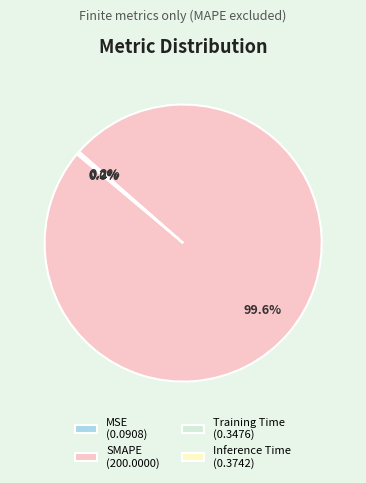

Rank the categories by value from lowest to highest.

MSE, Training Time, Inference Time, SMAPE